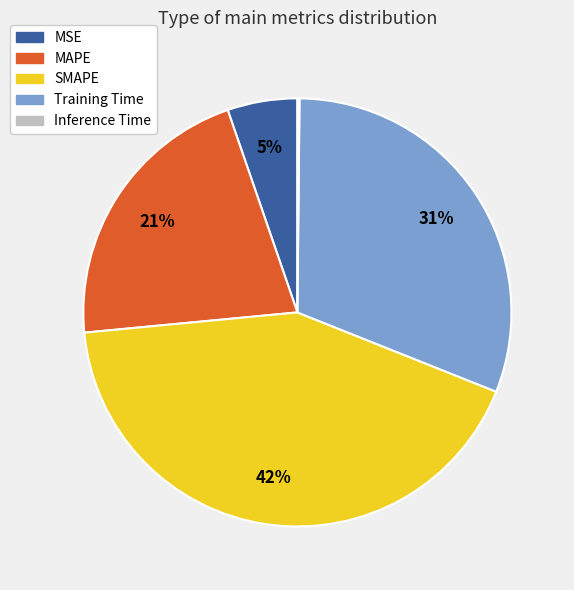

To the nearest percent, what percentage of the pie is MSE?

5%